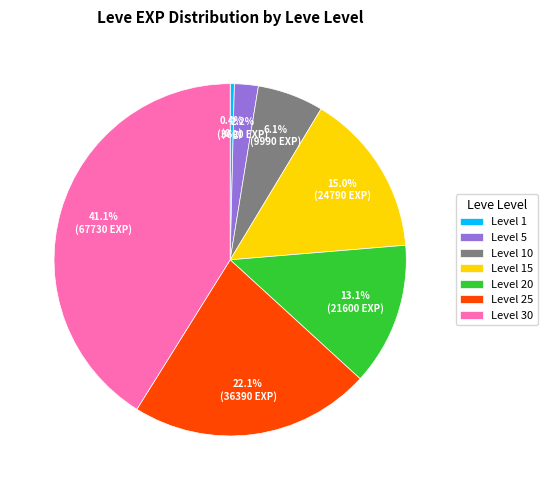

How many slices are in this pie chart?

7